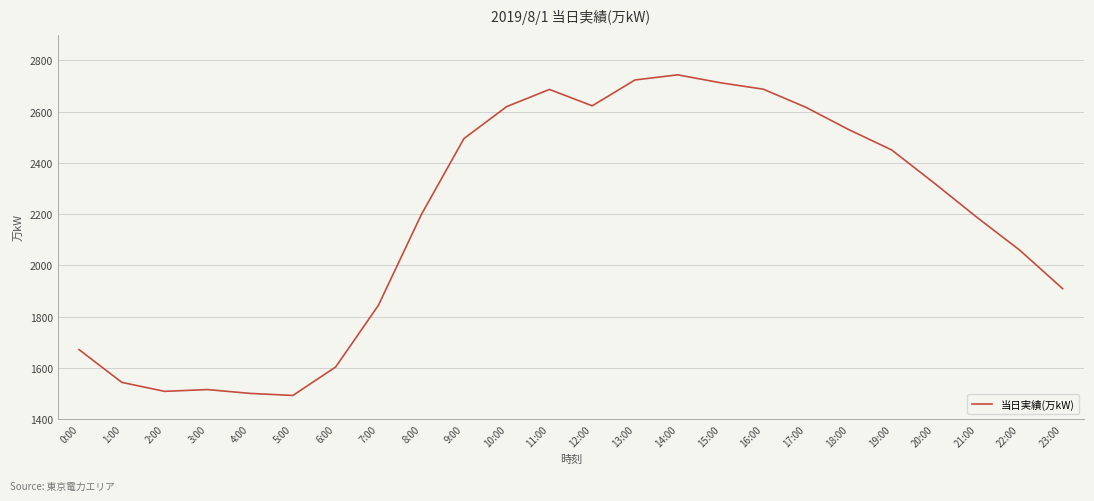

Is this an area chart (filled region under the line)?

No